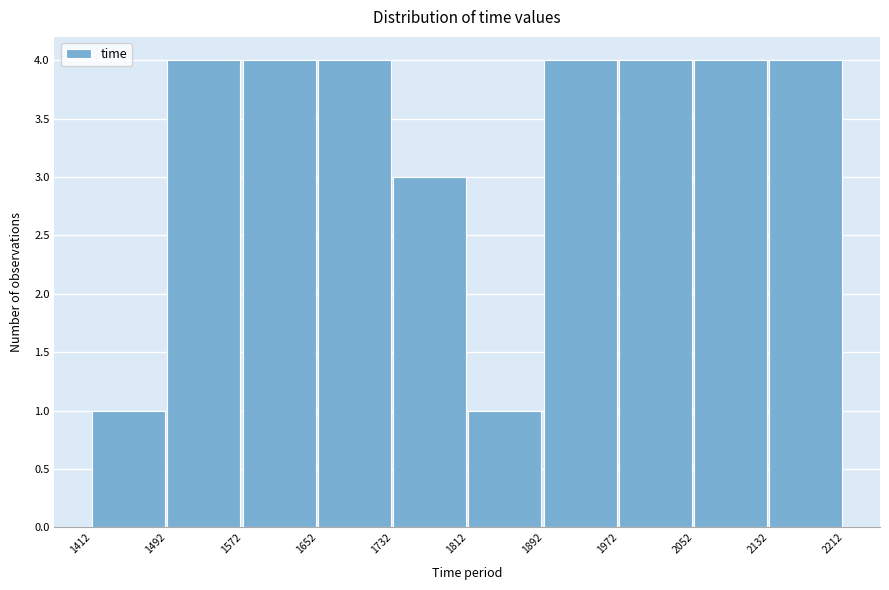

How tall is the bar that spans 1732 to 1812 on the x-axis? The values are not printed on the chart, so give them approximately, as read against the axis.

3